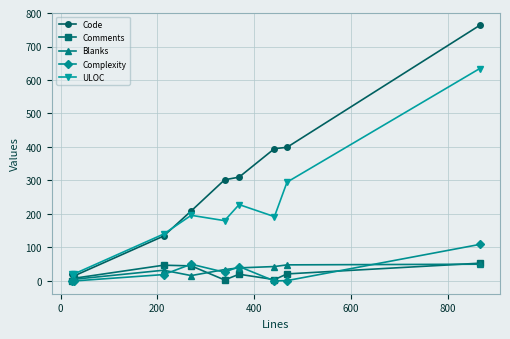

What is the greatest value displayed?

763